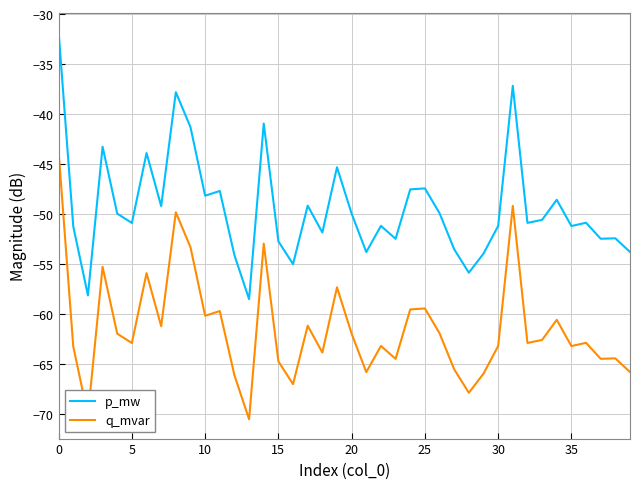

Does the chart display data point markers on the line(s)?

No